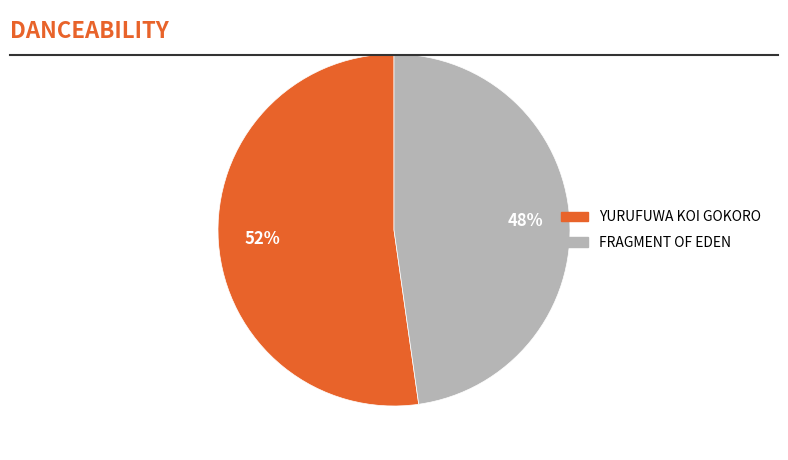

To the nearest percent, what is the average slice percentage?

50%